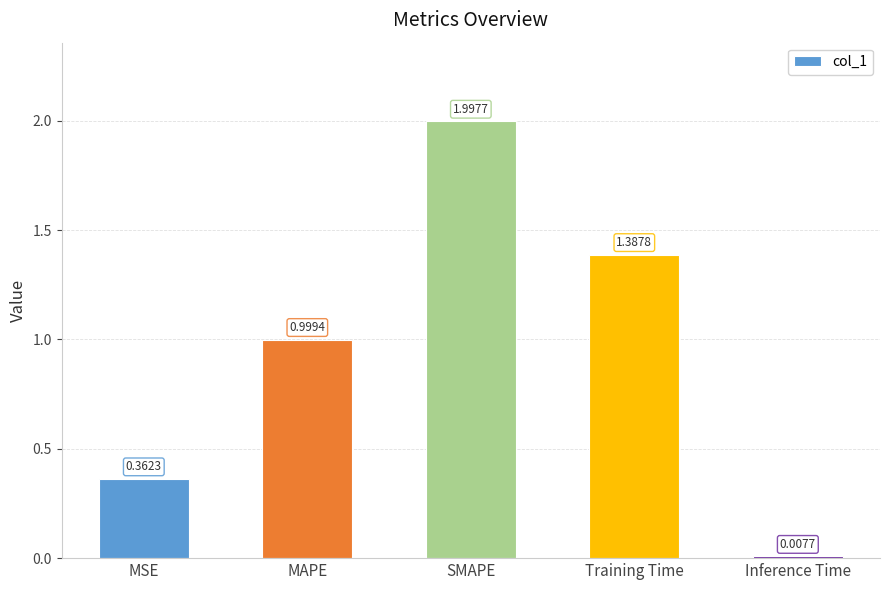

What is the label of the 2nd bar from the right?

Training Time